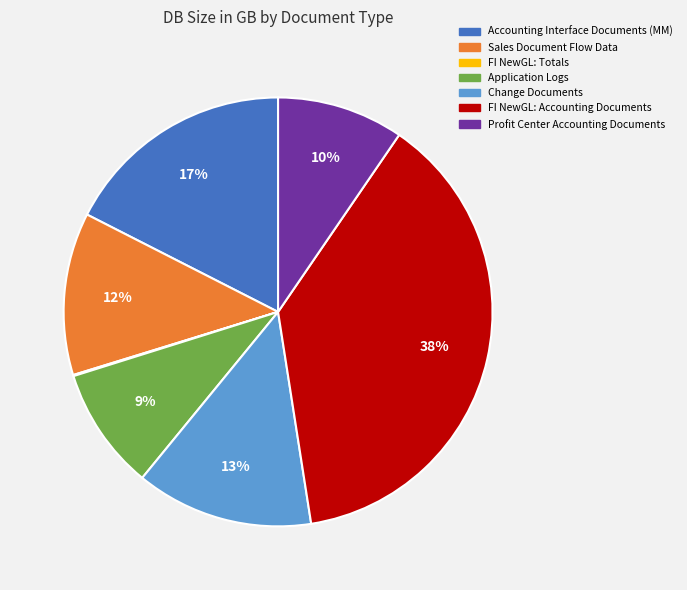

Is the sum of Accounting Interface Documents (MM) and Change Documents greater than half?

No